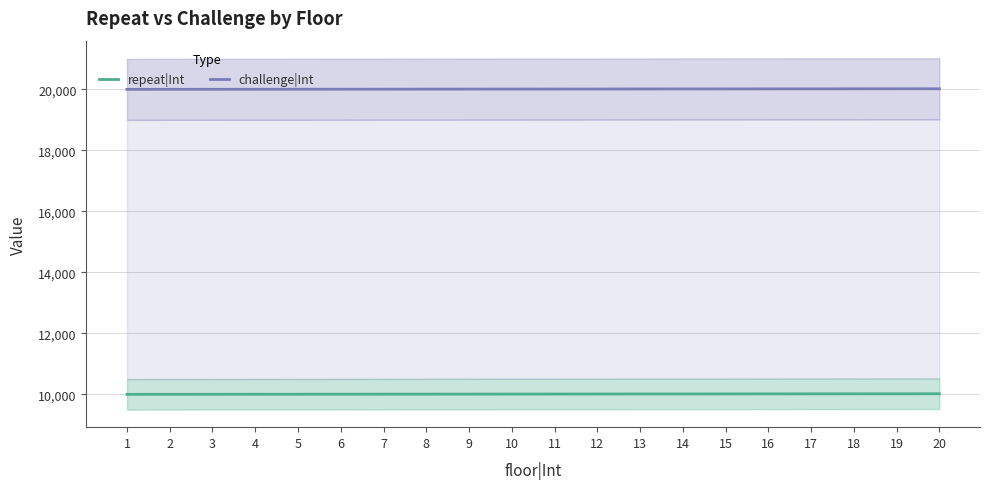

Between 2 and 16, which series saw the biggest shift?

repeat|Int